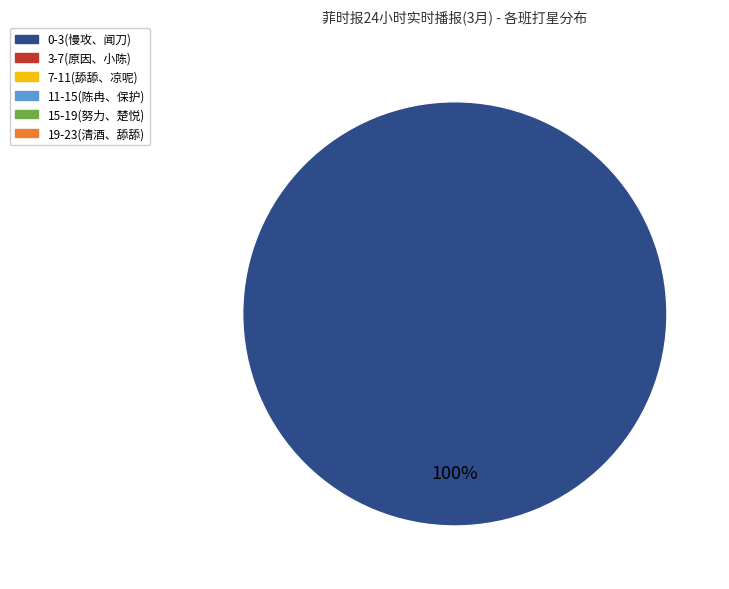

Is there any slice that represents more than half of the pie?

Yes